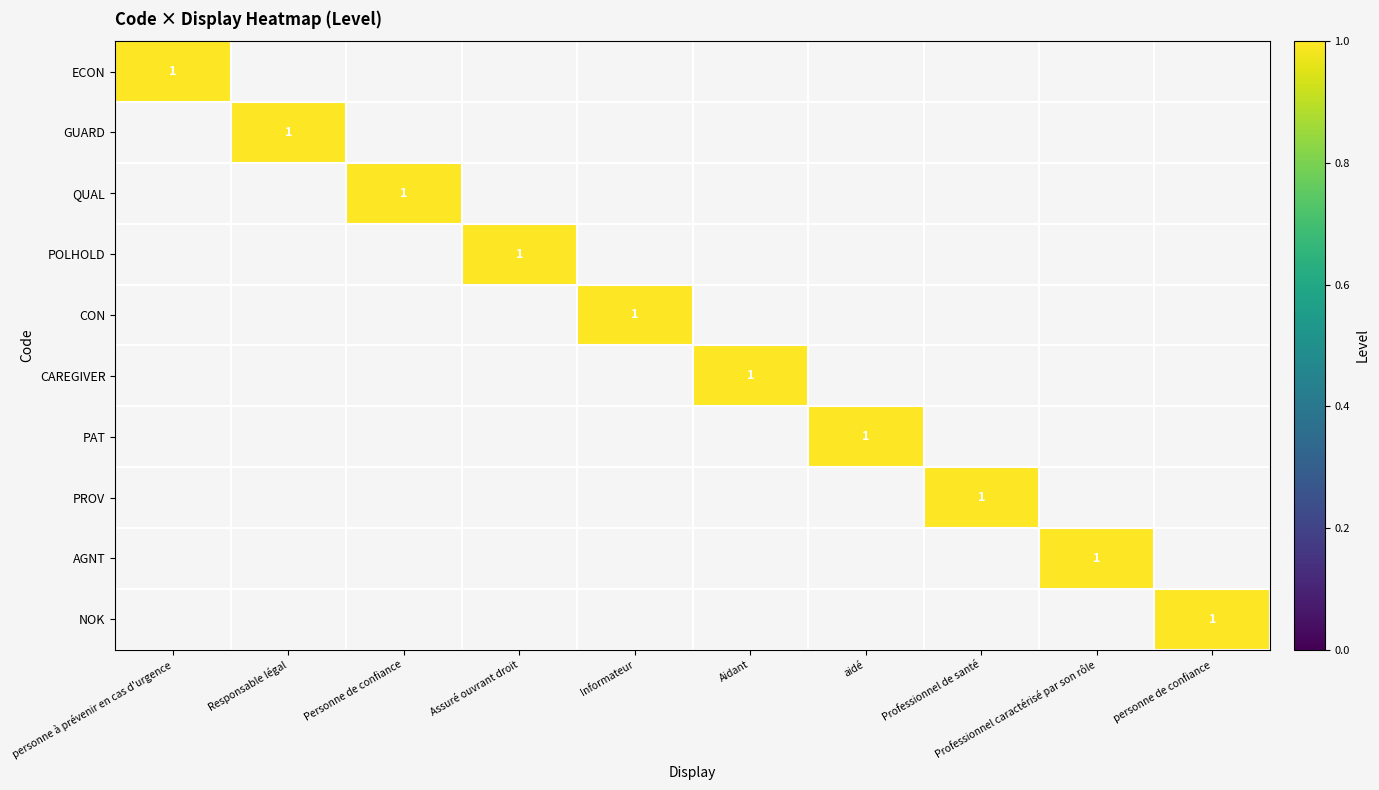

Is the value of CAREGIVER at aidé greater than the value of PROV at Professionnel de santé?

No